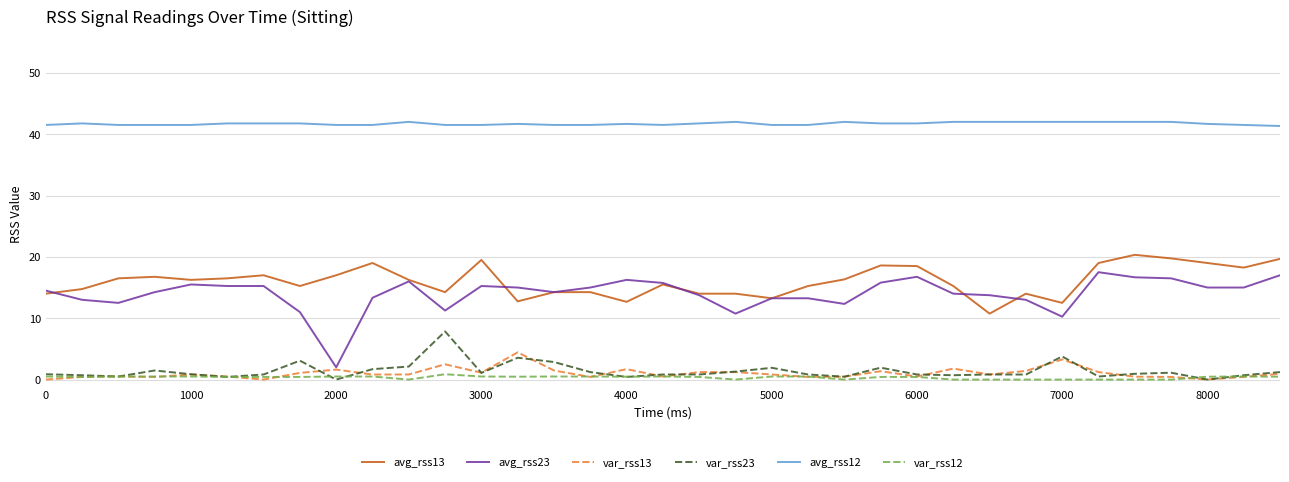

Does the chart have visible grid lines?

Yes